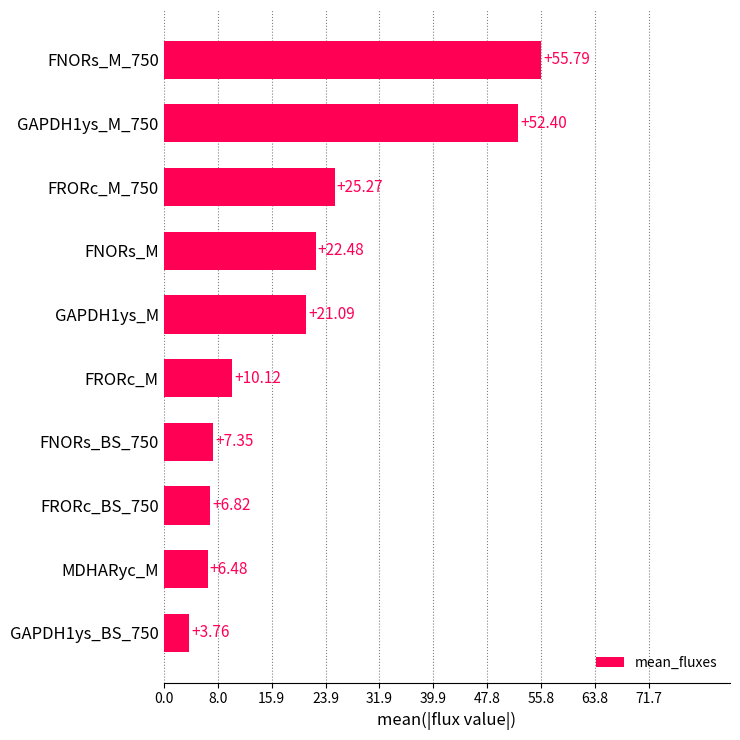

What is the difference between the maximum and minimum values?

52.0